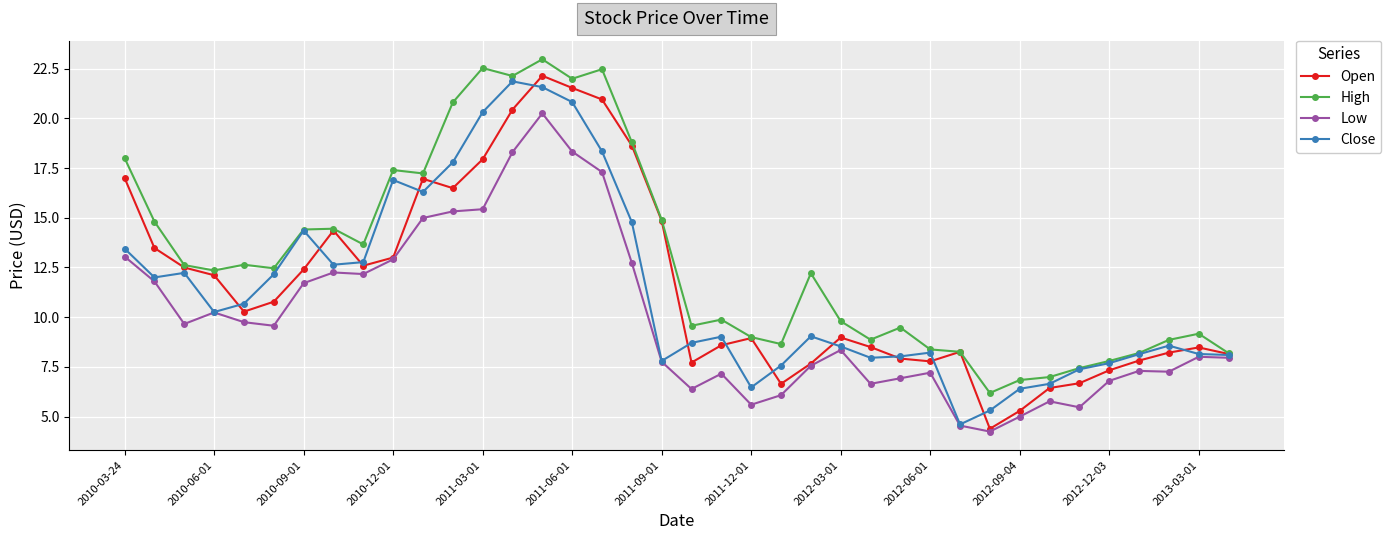

True or false: High and Low cross at least once.

False